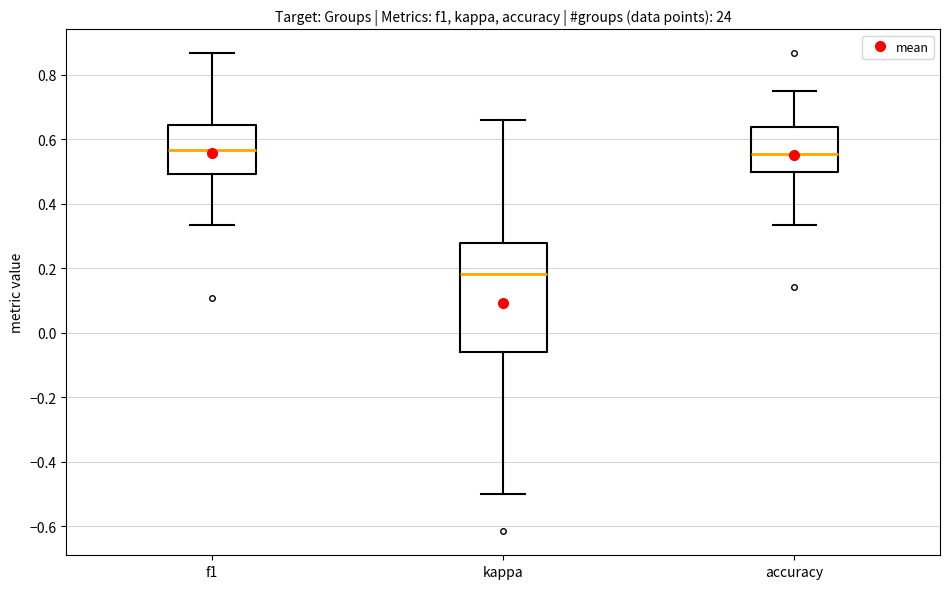

Which box is the tallest, from its lower edge to its upper edge?

kappa